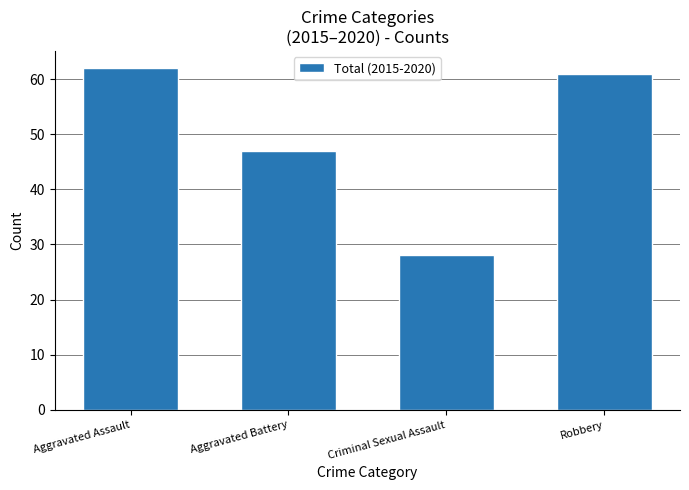

What position from the left is Criminal Sexual Assault?

3